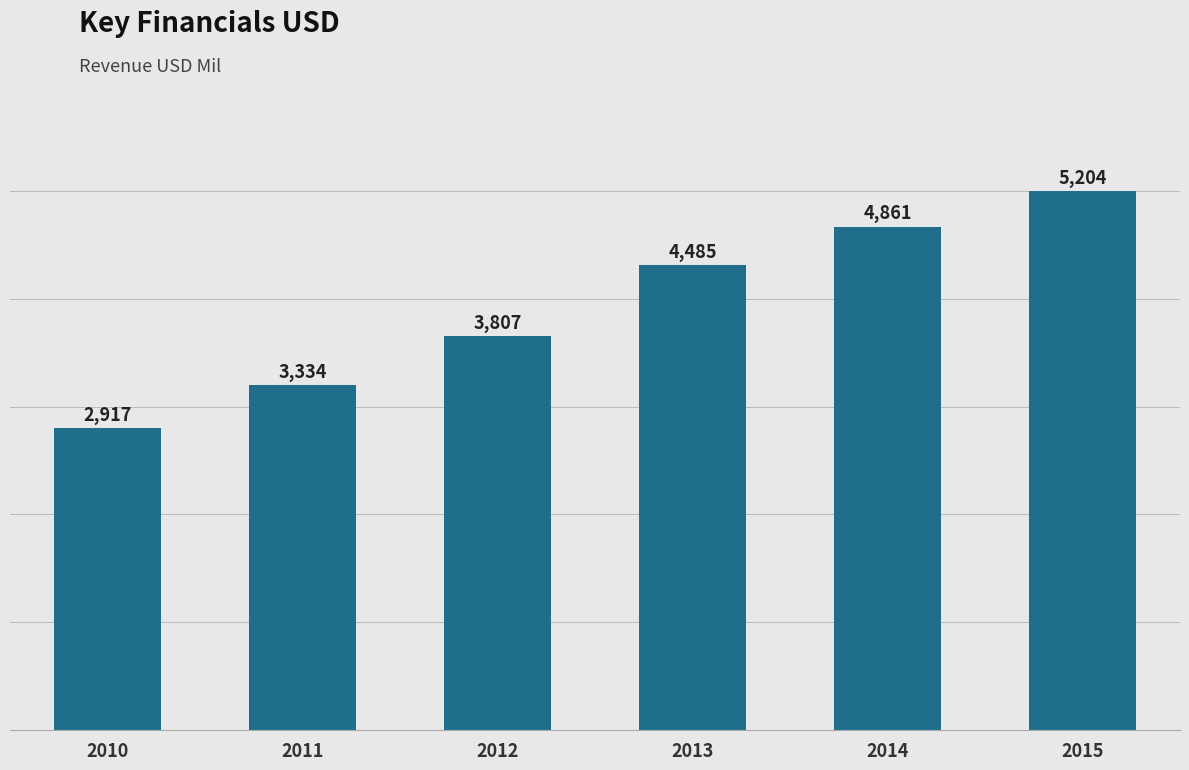

What is the average value?

4101